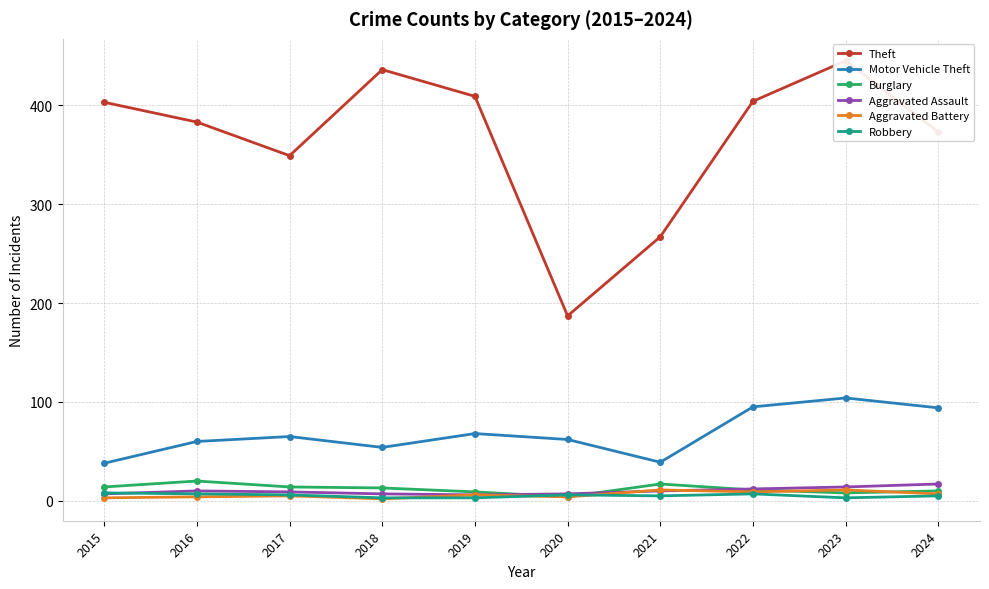

What is the difference between the maximum and minimum values in the Robbery series?

5